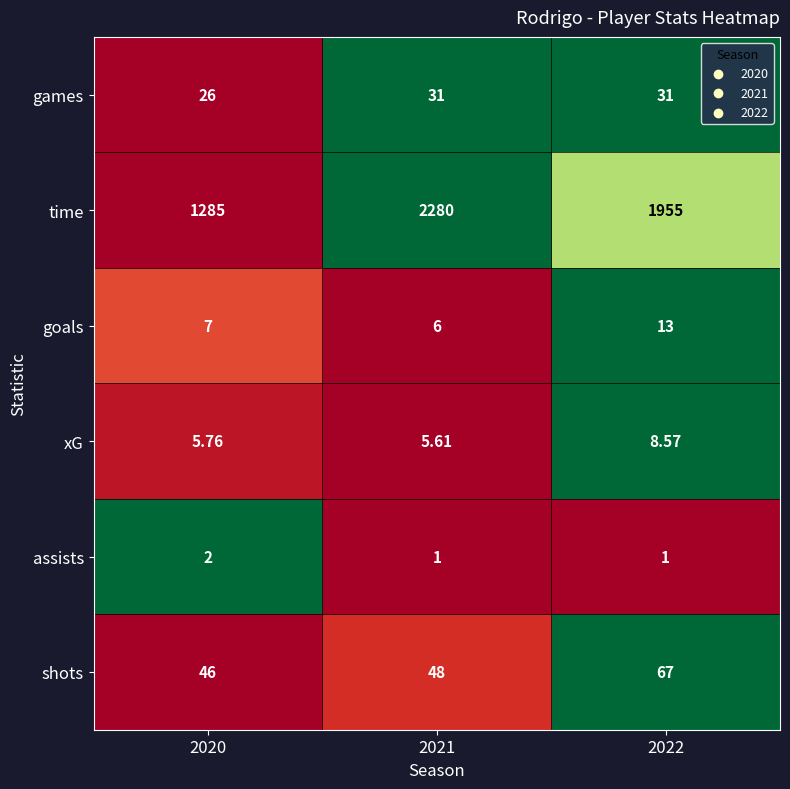

How many series are shown in this chart?

6